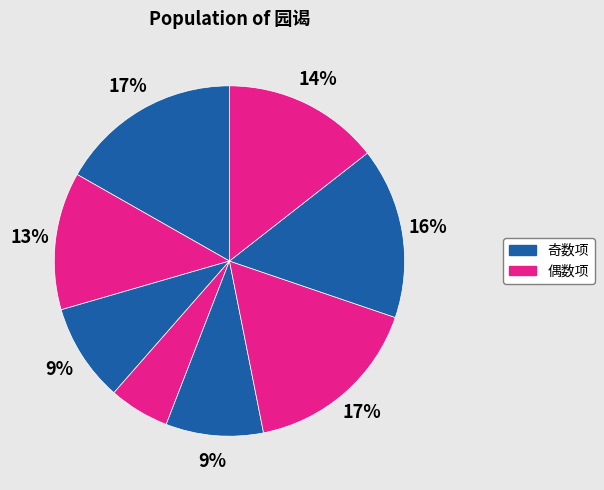

Count the number of slices in the pie.

8